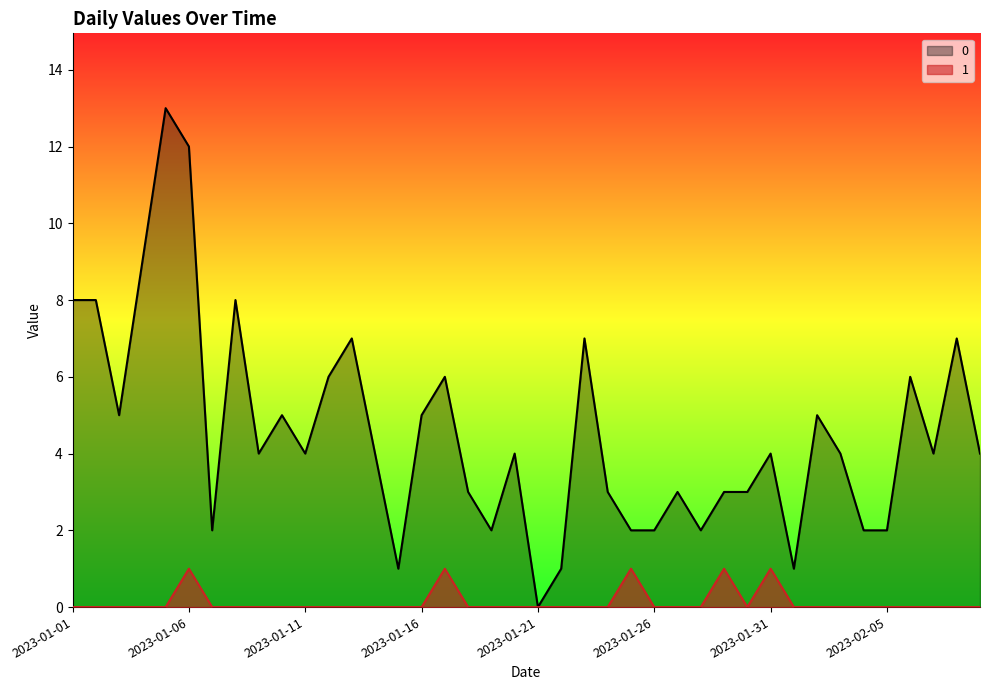

How many lines are shown in the chart?

2